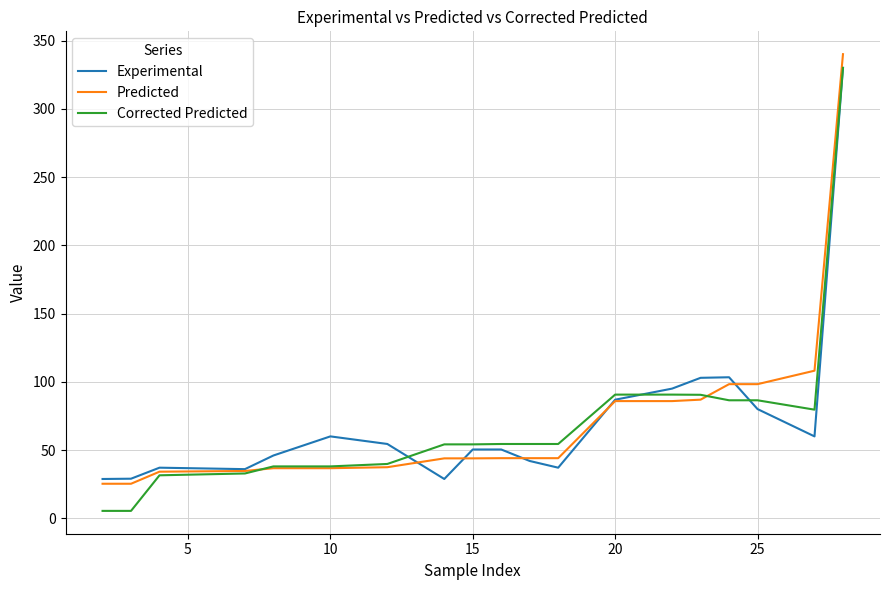

Which series has the largest range (max minus min)?

Corrected Predicted